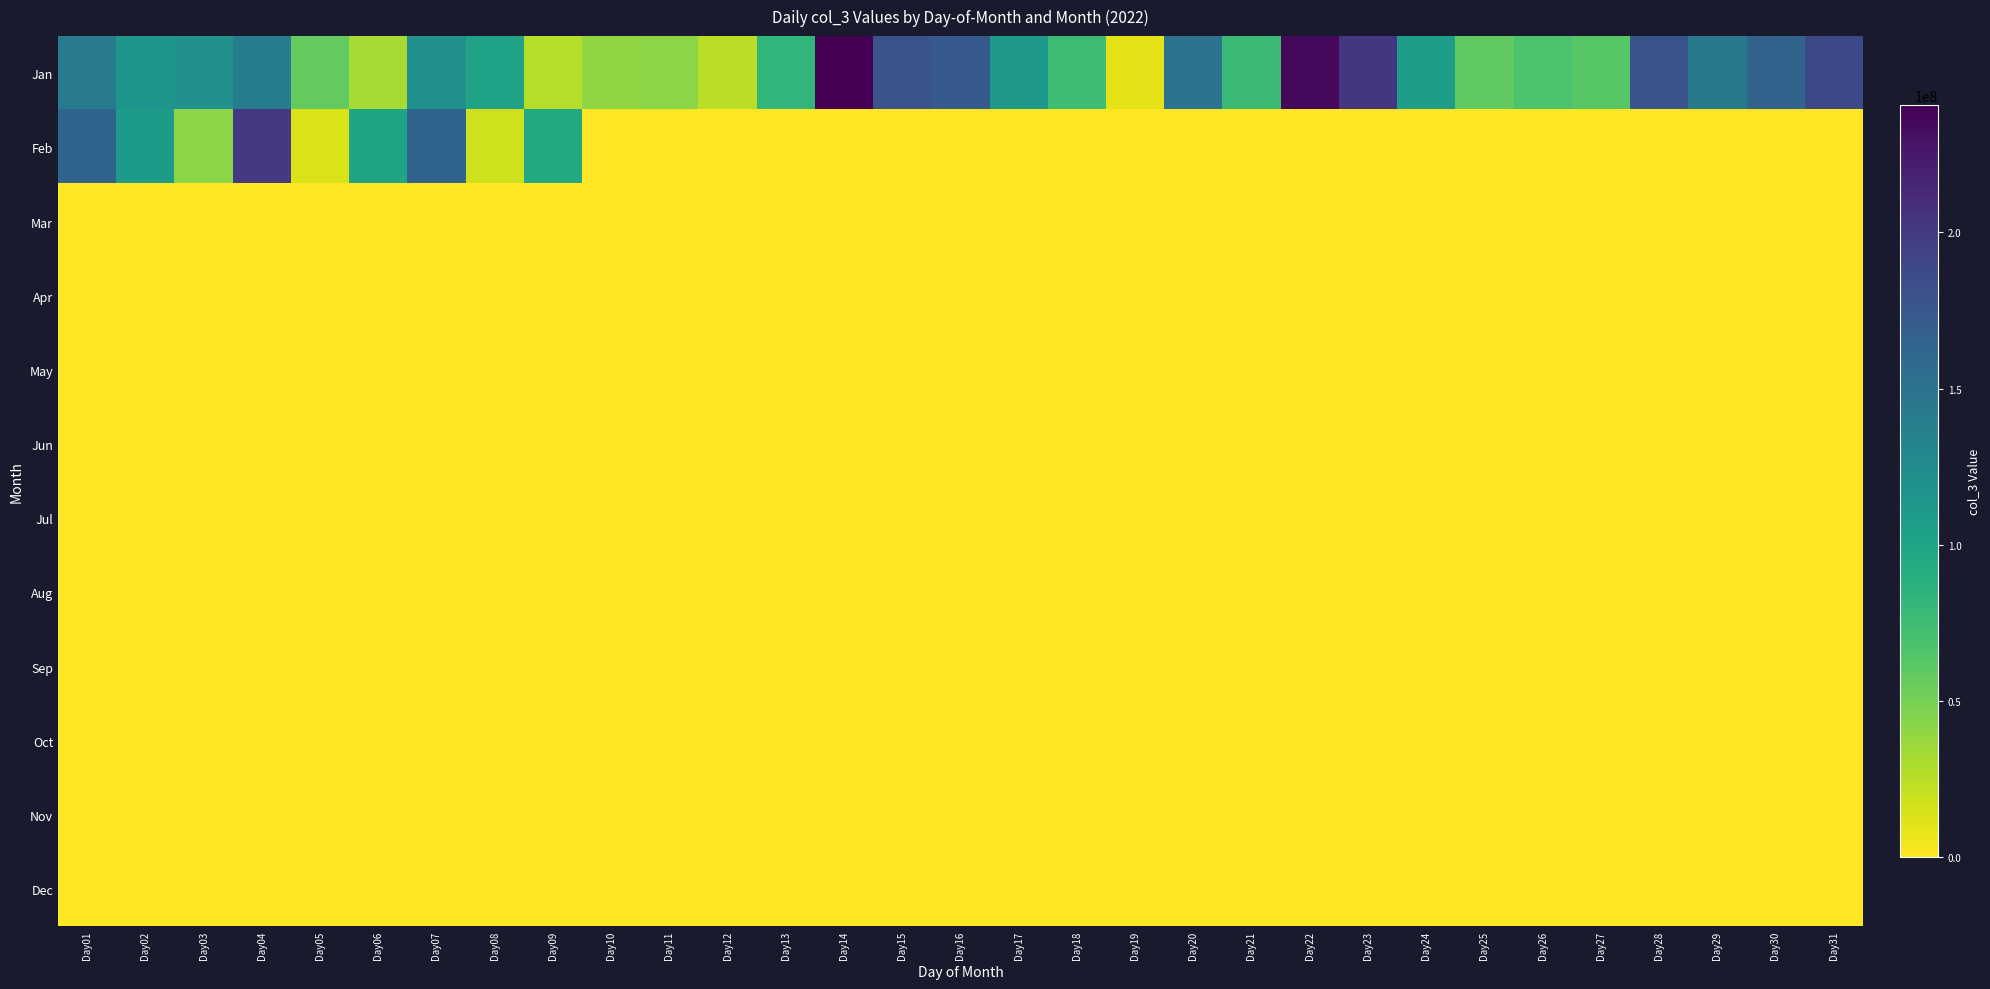

Between Day26 and Day21, which is larger?

Day21